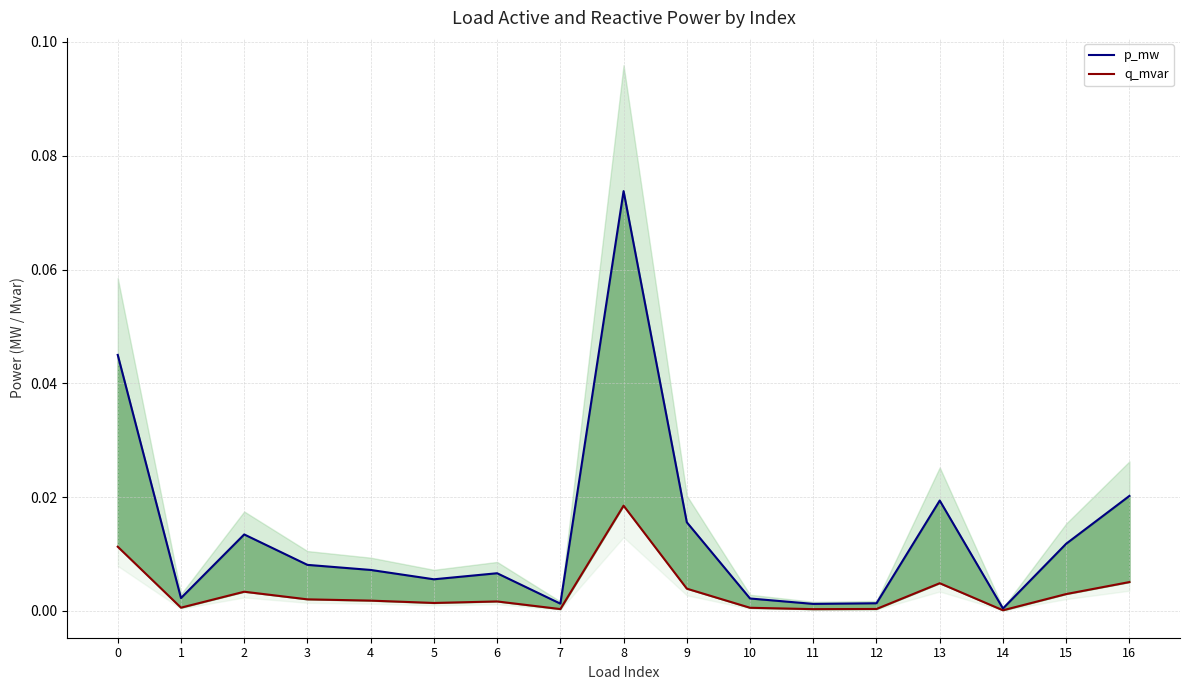

How many categories are shown in the chart?

17